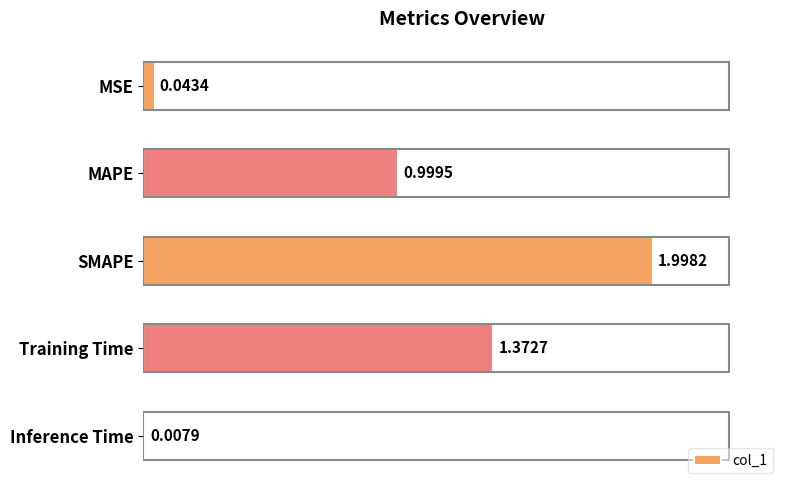

At which label is the value closest to 1?

MAPE